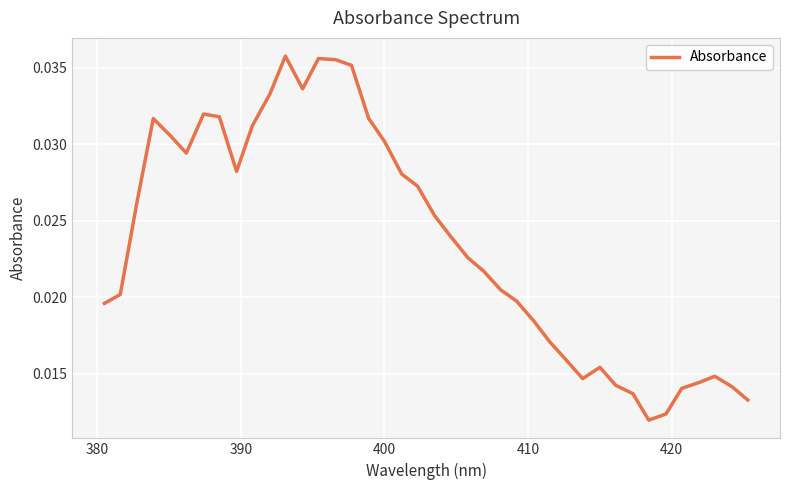

Does the chart have visible grid lines?

Yes